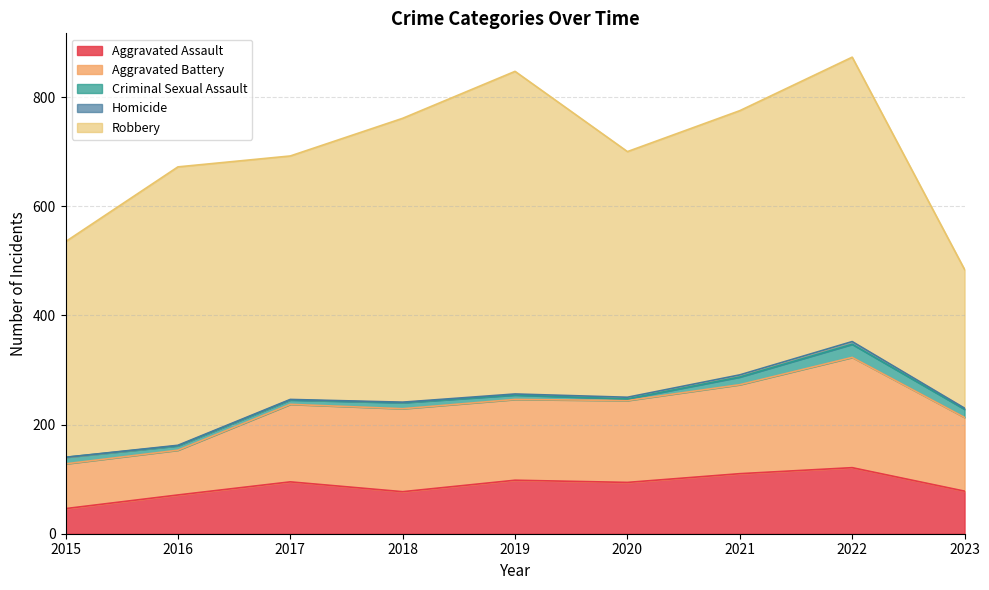

What is the value of the Criminal Sexual Assault point at the 2nd from the left?

8